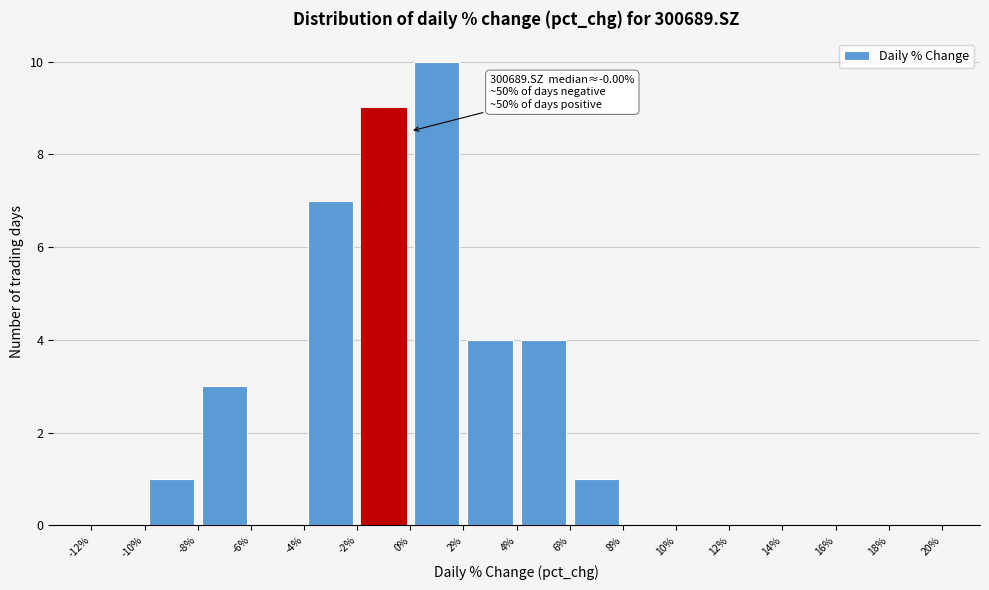

Over which range of the x-axis is the bar tallest?

0% to 2%